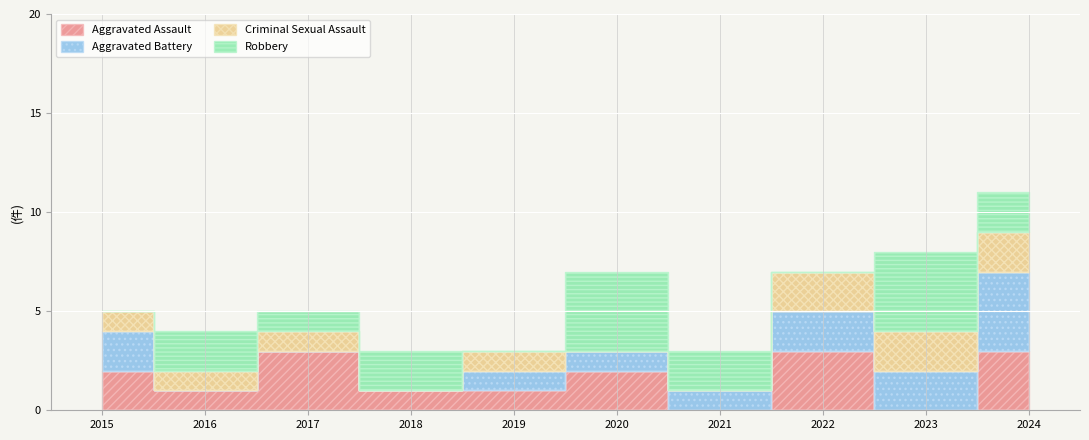

At which category is the sum across all series the highest?

2024